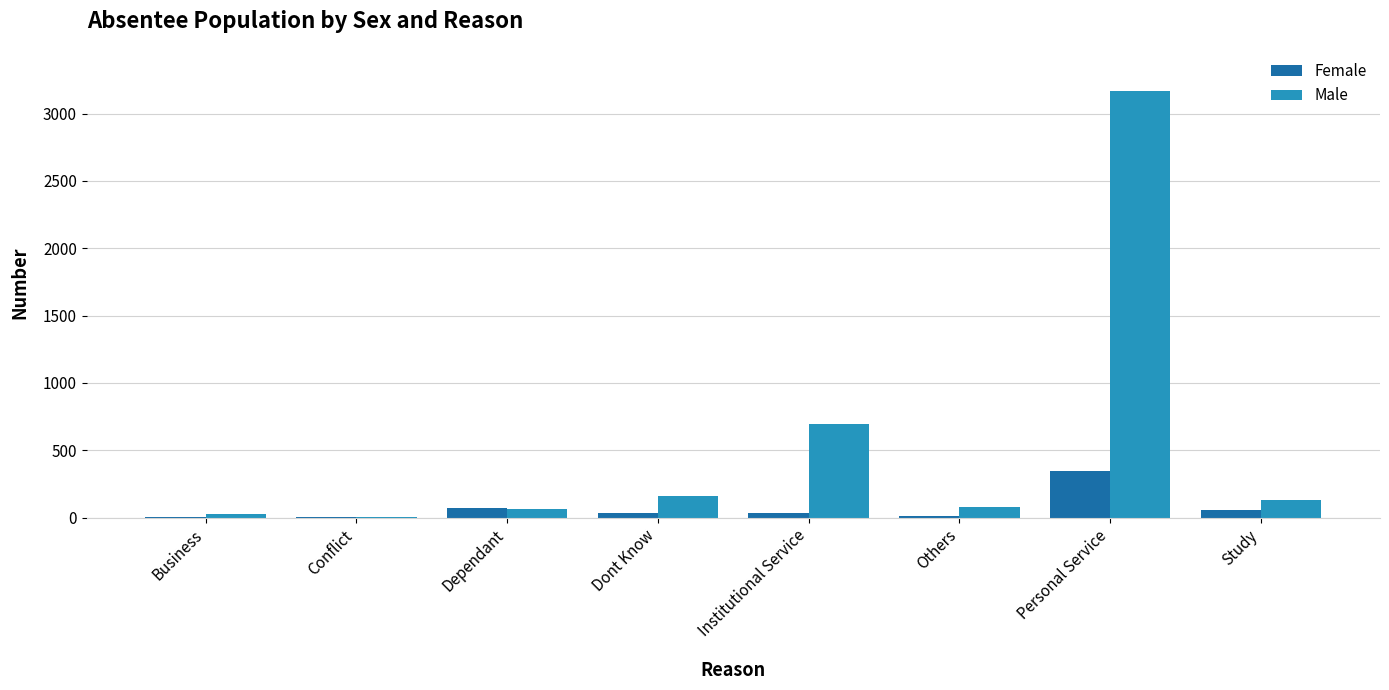

What is the maximum value for Female?

343